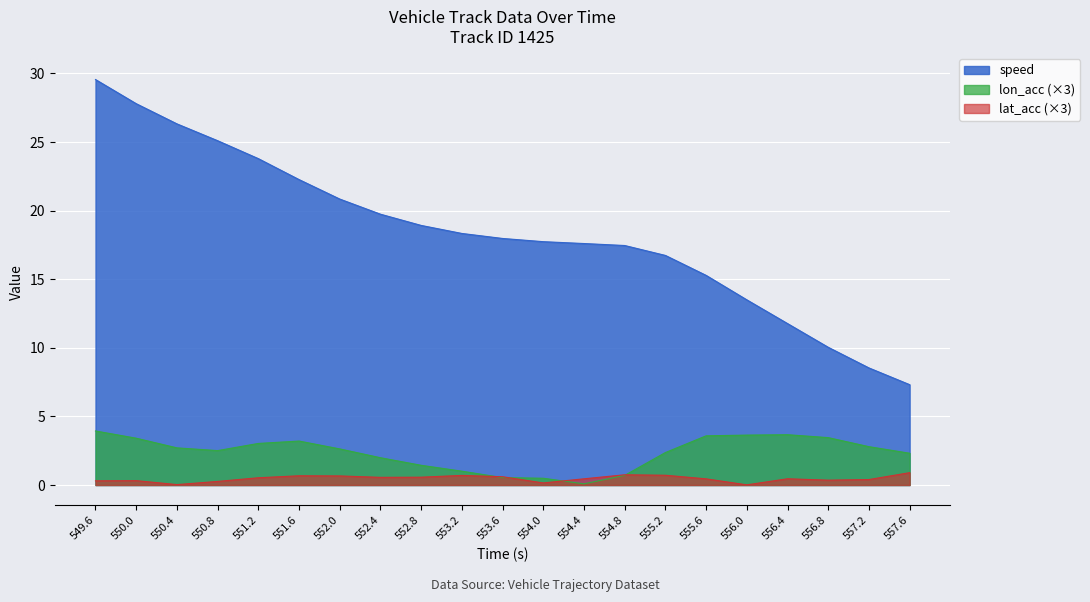

True or false: speed and lon_acc intersect in this chart.

False